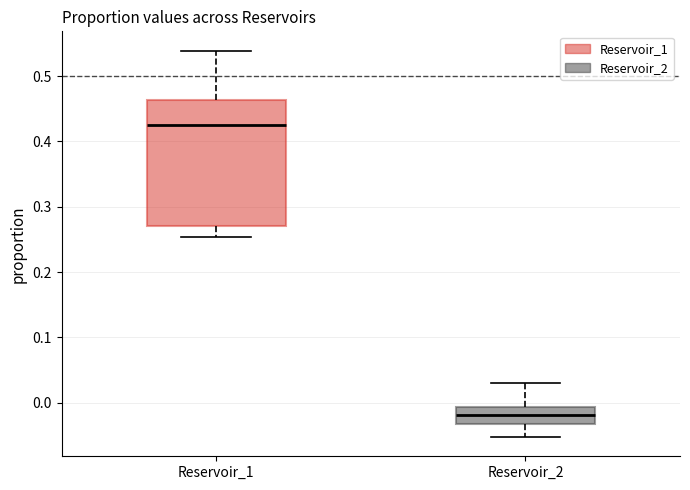

Reading left to right, transcribe this box plot: for each box, give where its median line is, the range the box spans, and where its two whiskers end, as read against the y-axis. The values are not printed on the chart, so give them approximately, as read against the axis.

Reservoir_1: median 0.43, box 0.27 to 0.46, whiskers 0.25 to 0.54
Reservoir_2: median -0.02, box -0.03 to -0.01, whiskers -0.05 to 0.03